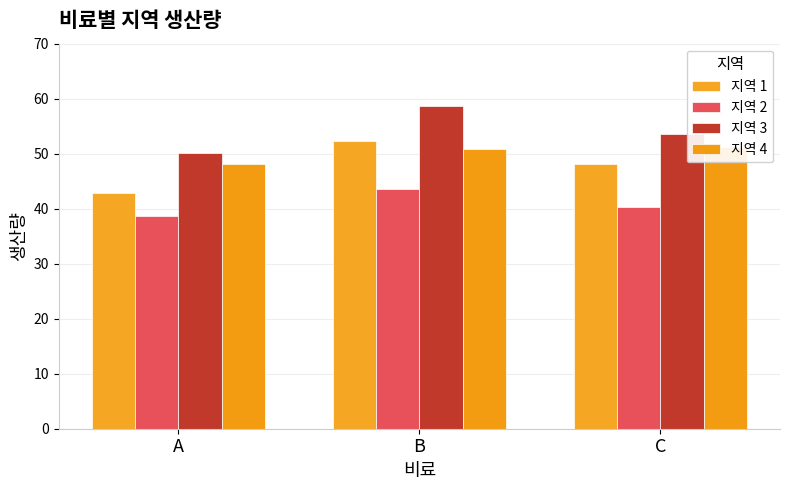

Reading left to right, what are all the values shown in this chart?

지역 1: A=42.8	B=52.3	C=48.2
지역 2: A=38.6	B=43.5	C=40.3
지역 3: A=50.2	B=58.7	C=53.5
지역 4: A=48.2	B=50.8	C=51.2